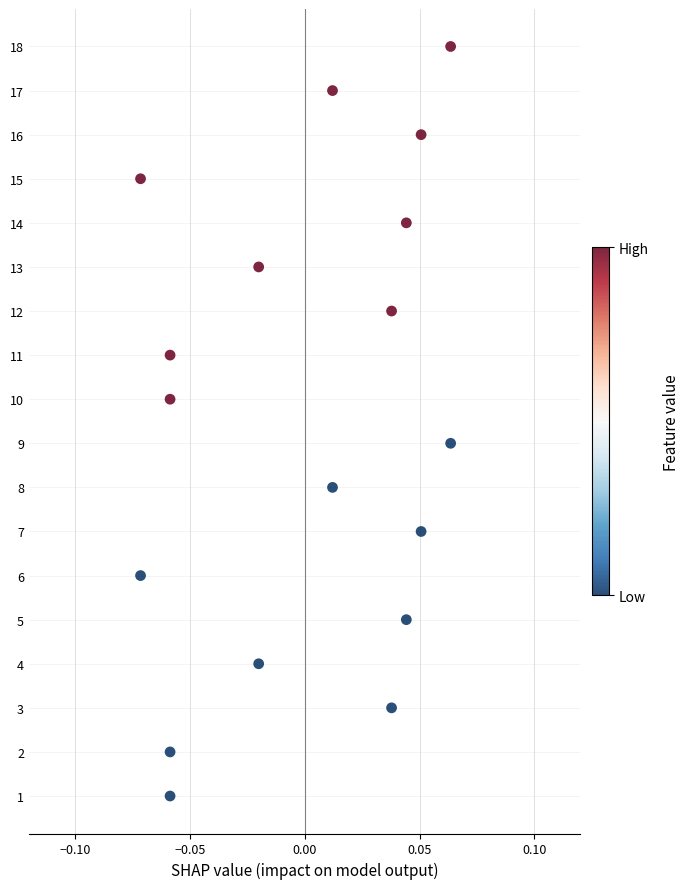

Count the number of points in this scatter plot.

18